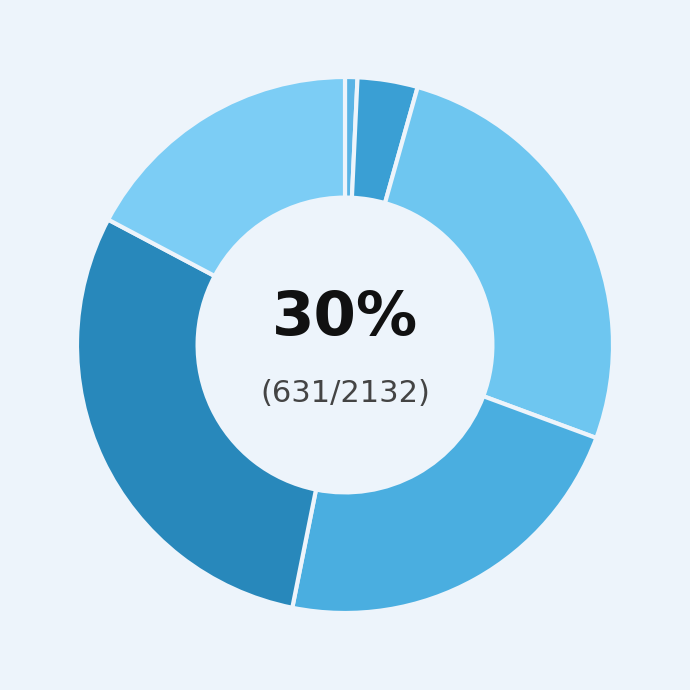

True or false: 7 accounts for 23% of the total.

True